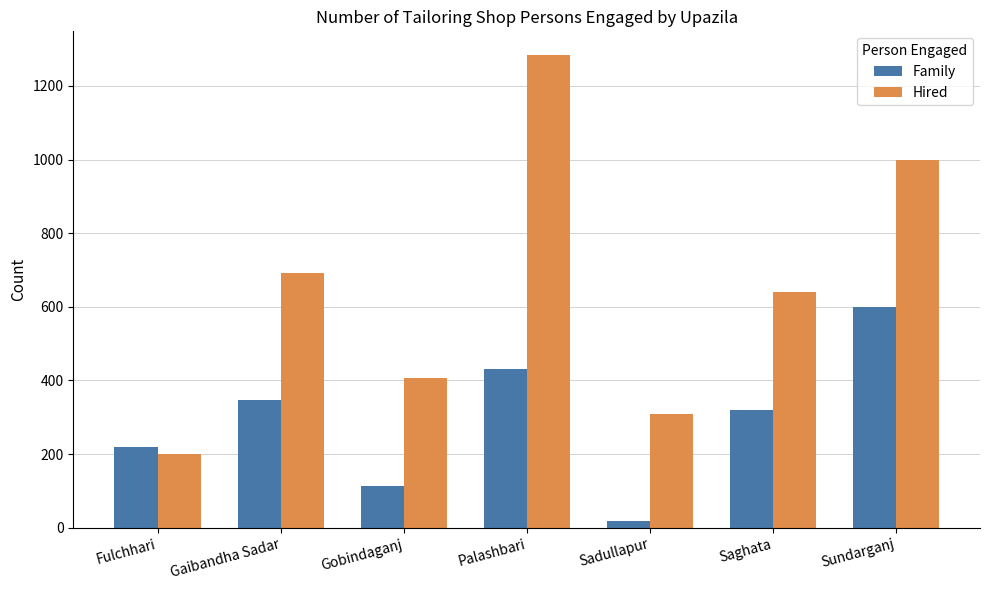

What is the label of the 2nd bar from the right?

Saghata